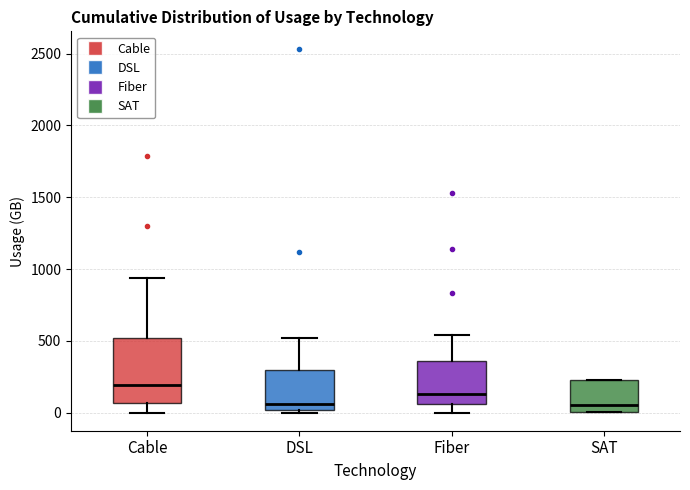

Reading left to right, transcribe this box plot: for each box, give where its median line is, the range the box spans, and where its two whiskers end, as read against the y-axis. The values are not printed on the chart, so give them approximately, as read against the axis.

Cable: median 200, box 50 to 500, whiskers 0 to 950
DSL: median 50, box 0 to 300, whiskers 0 (just below the box's lower edge) to 500
Fiber: median 150, box 50 to 350, whiskers 0 to 550
SAT: median 50, box 0 to 250, whiskers 0 to 250